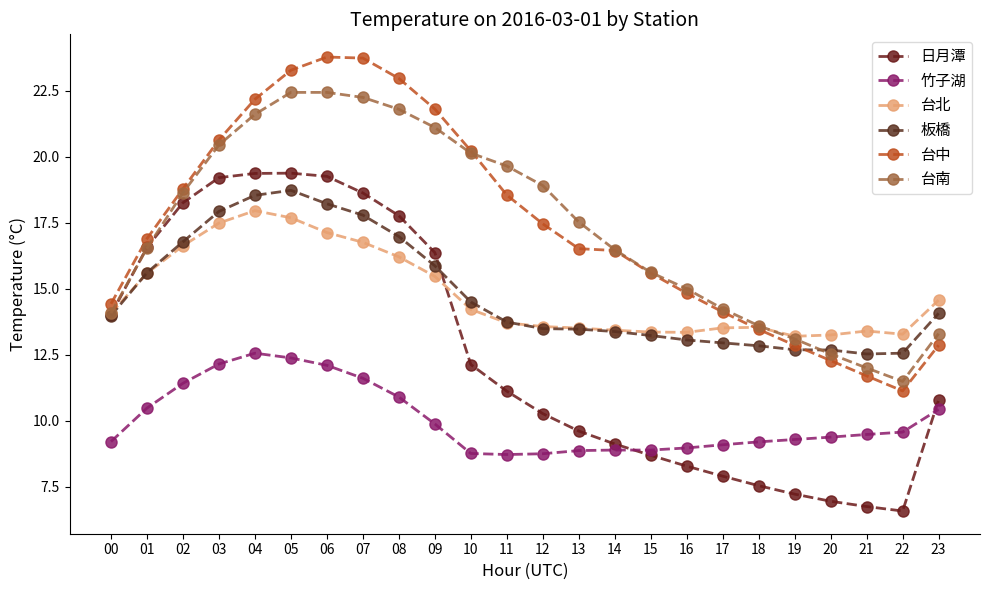

The value of 竹子湖 at 21 is 9.5. True or false?

True